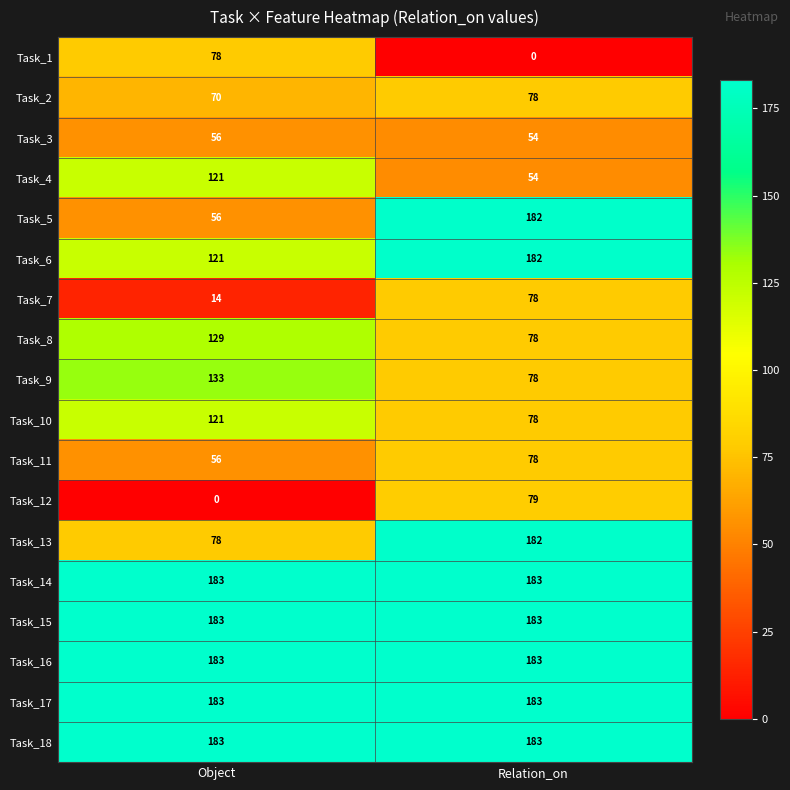

At which category is the sum across all series the highest?

Relation_on